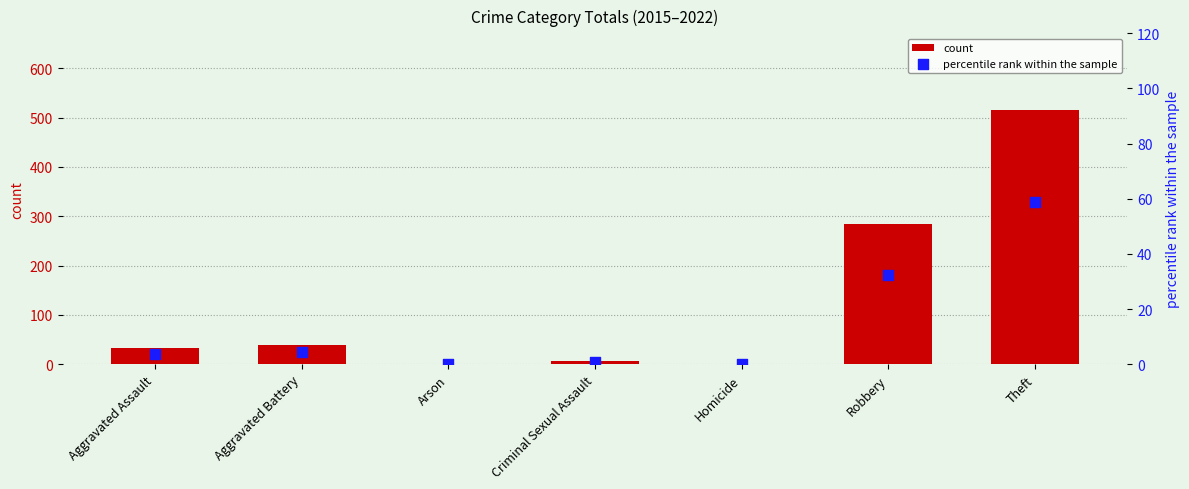

At how many categories does at least one series exceed 176?

2